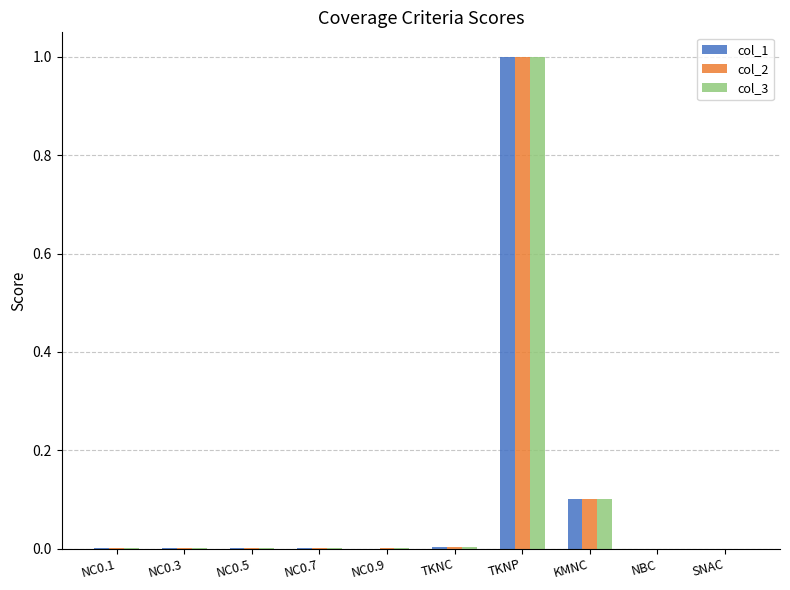

Is it true that col_2 equals 1.8 at TKNP?

False